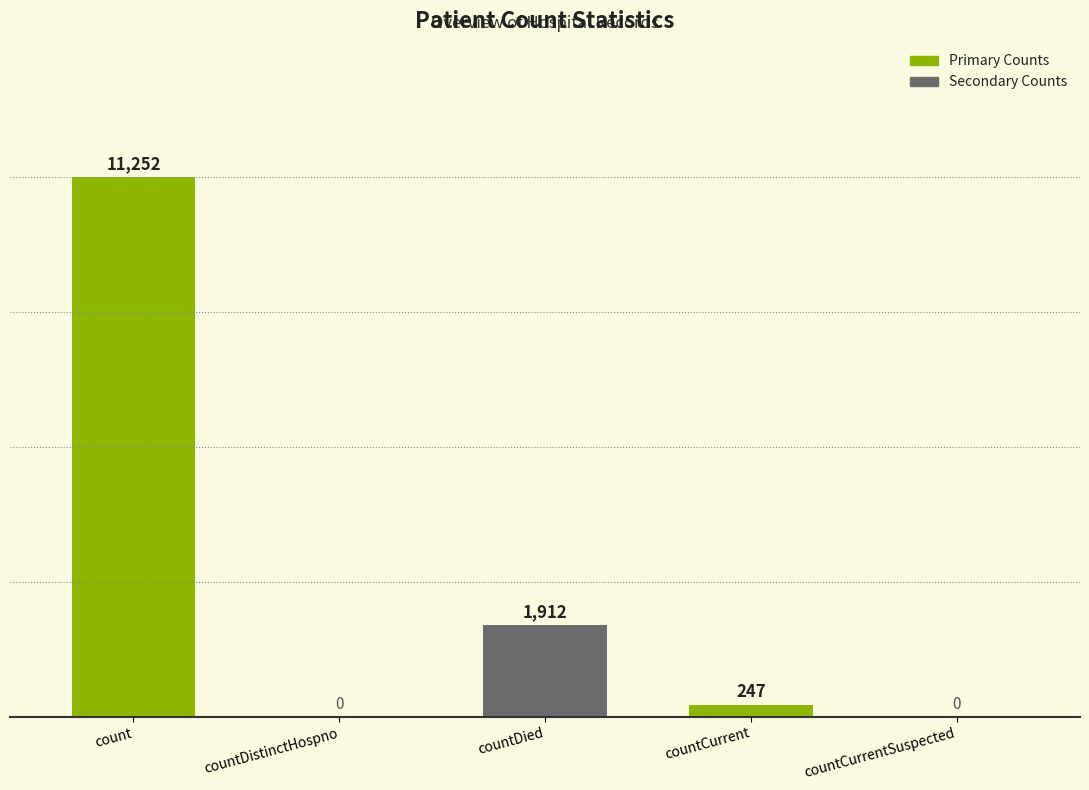

Between countCurrent and countCurrentSuspected, which is larger?

countCurrent